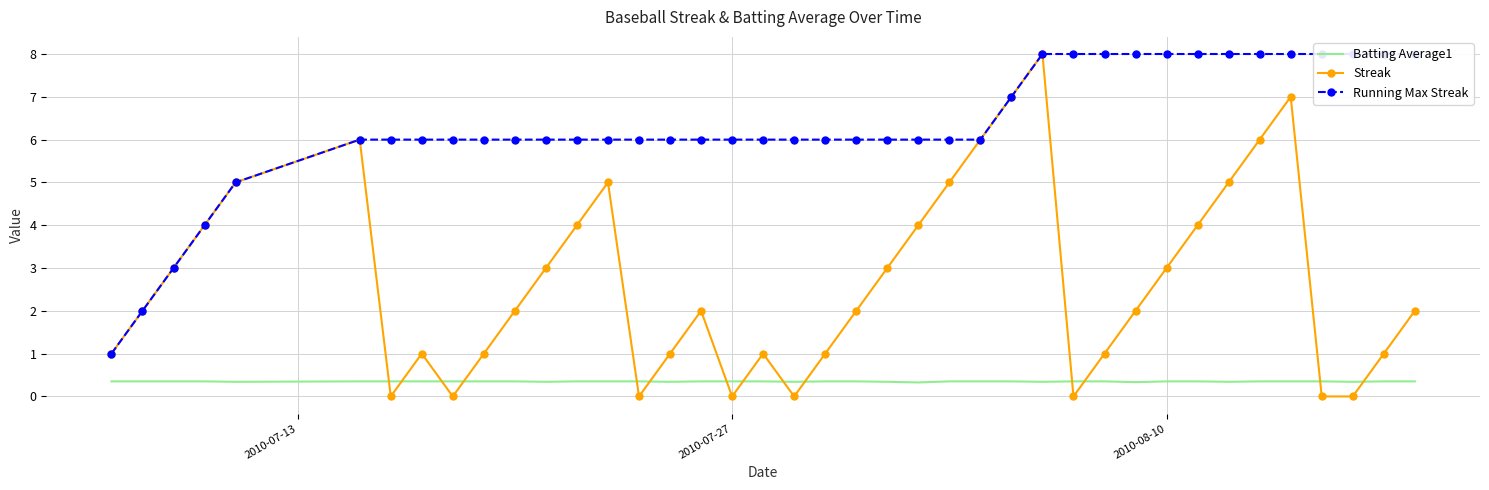

After their last crossing, which series has the higher values: Batting Average1 or Streak?

Streak